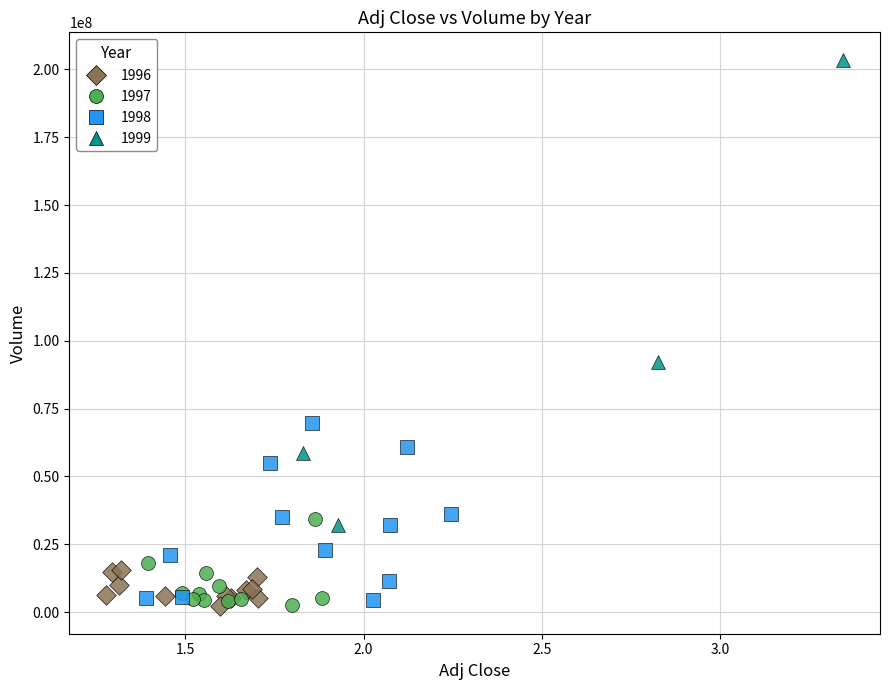

Which series contains the highest Y value?

1999